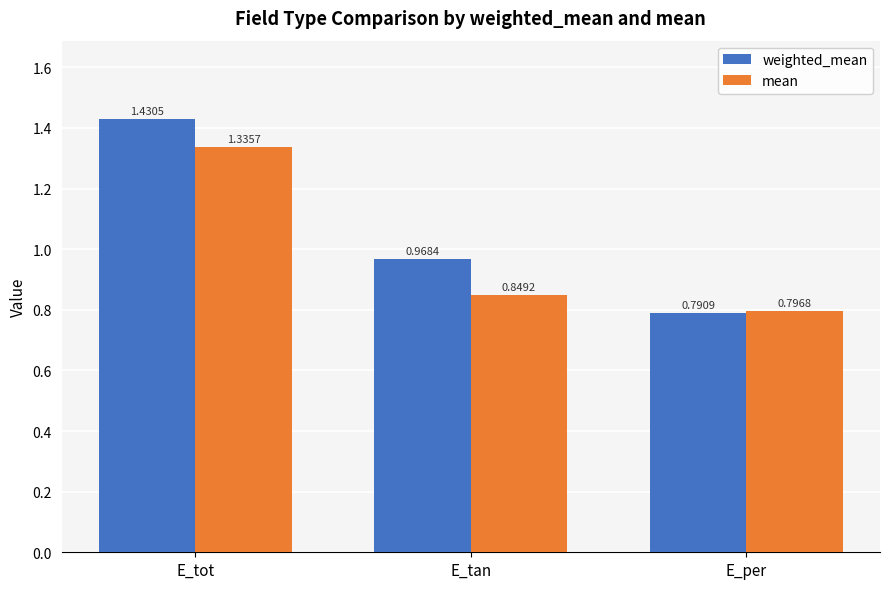

Is it true that weighted_mean equals 2.2 at E_tot?

False